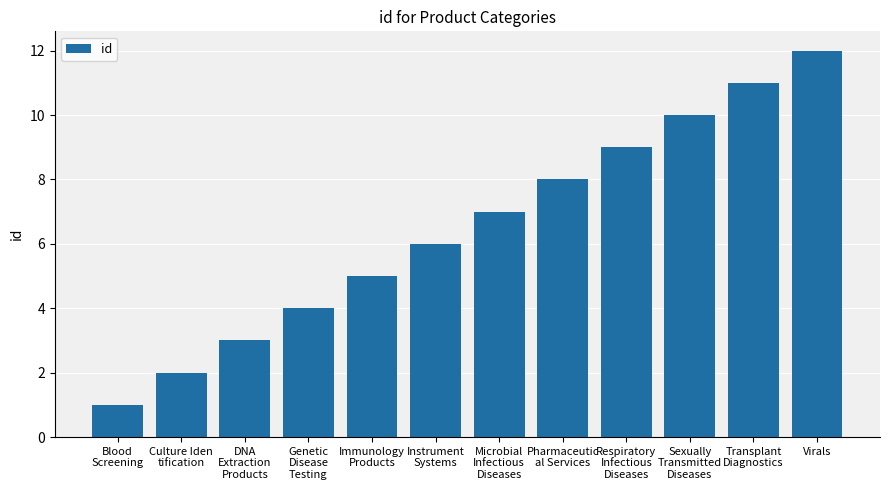

What is the sum of all values?

78